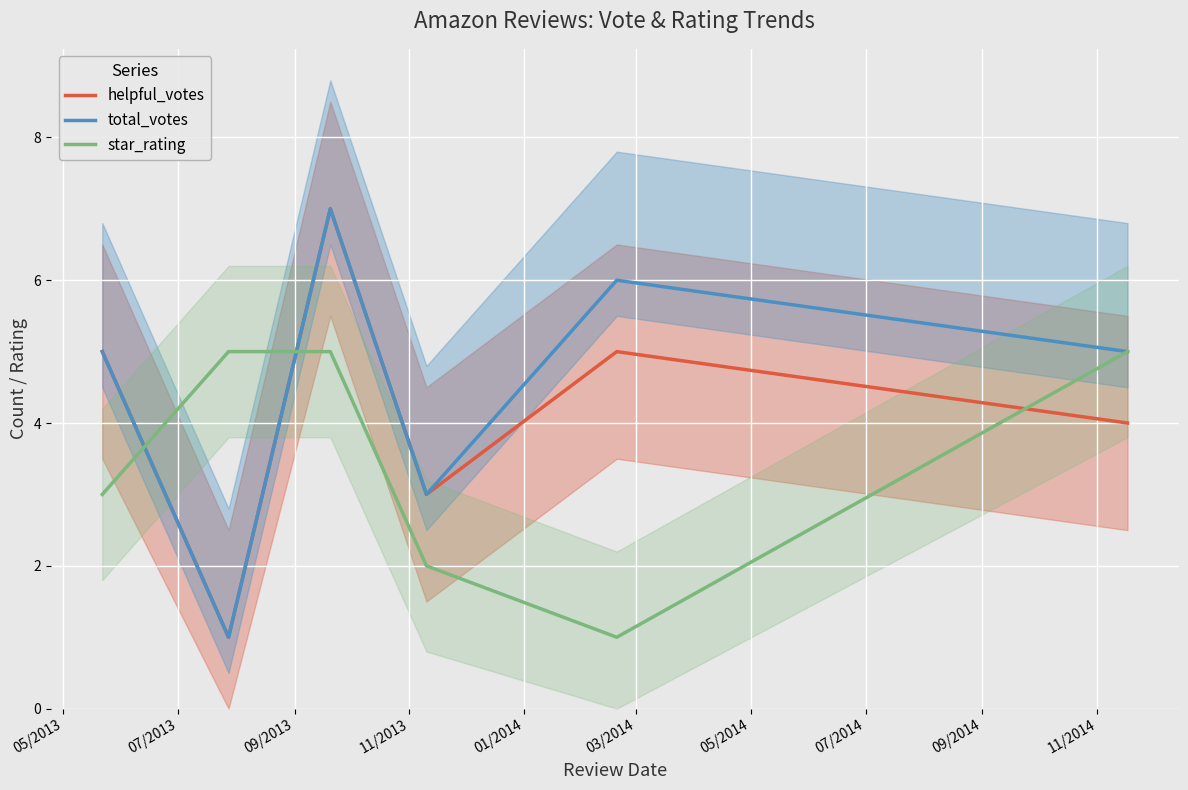

Is this an area chart (filled region under the line)?

No